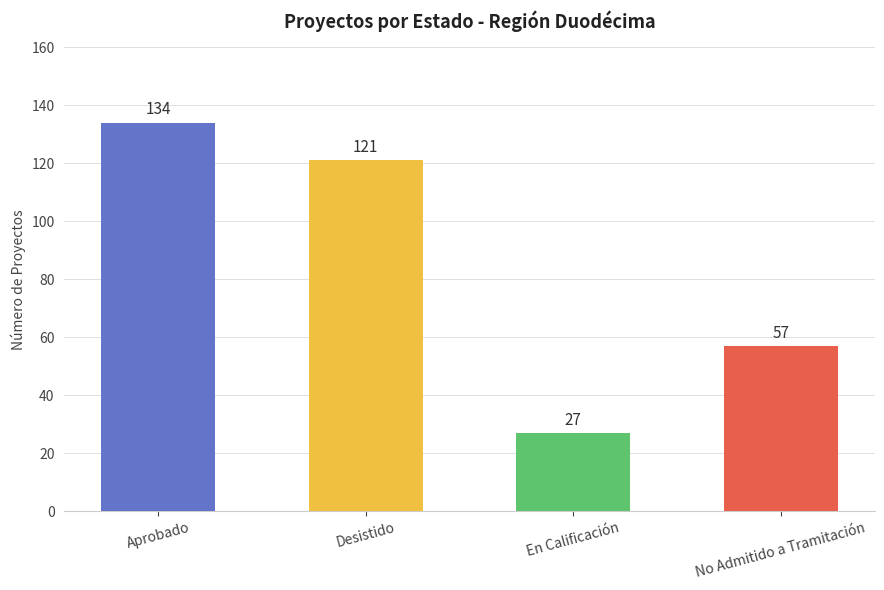

What is the difference between the maximum and second lowest values?

77